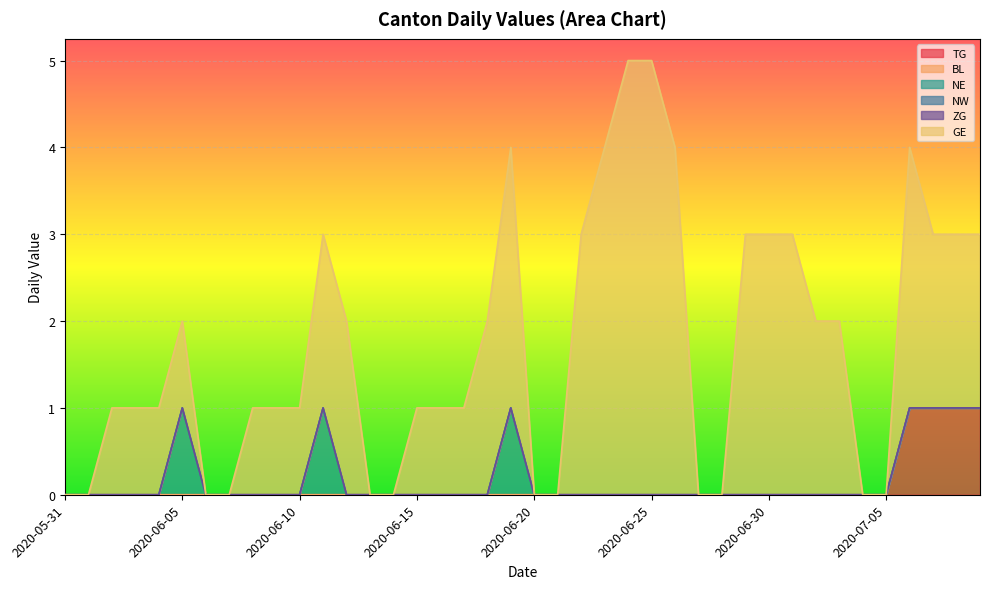

What is the average value of the GE series?

2